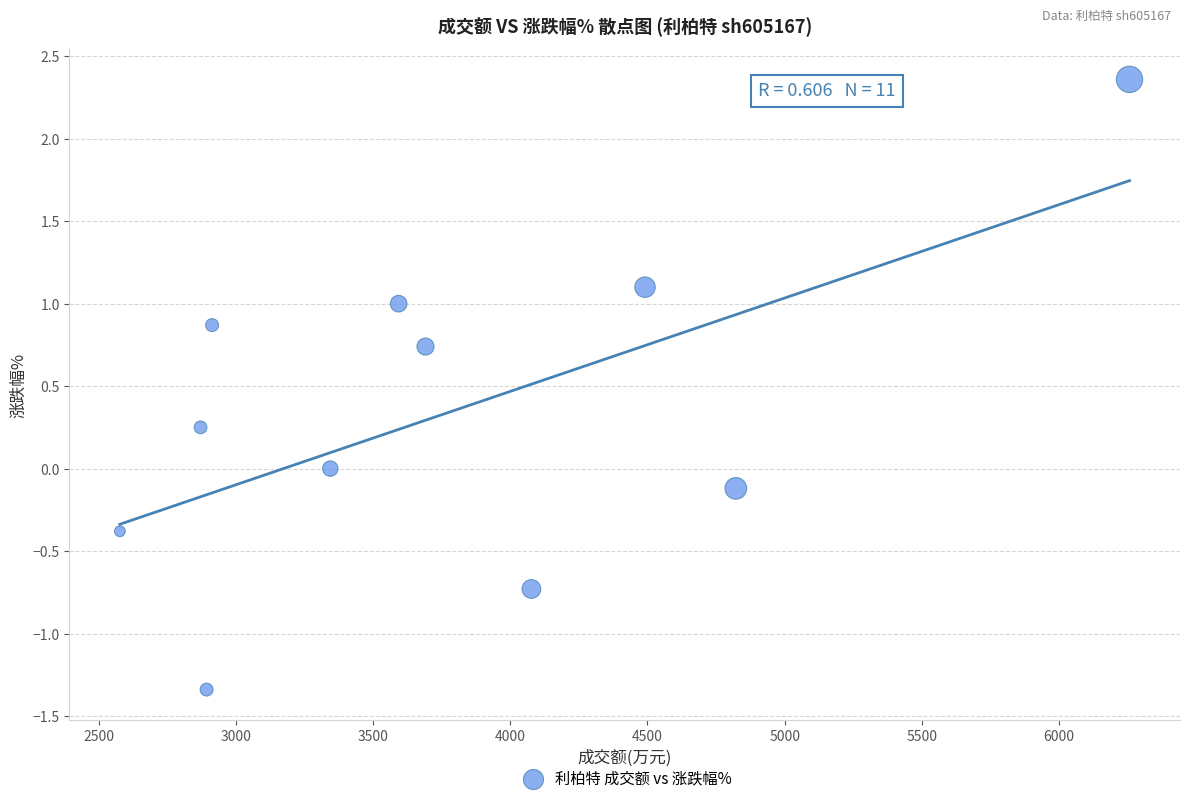

What is the range of X values (max minus min)?

3680.0